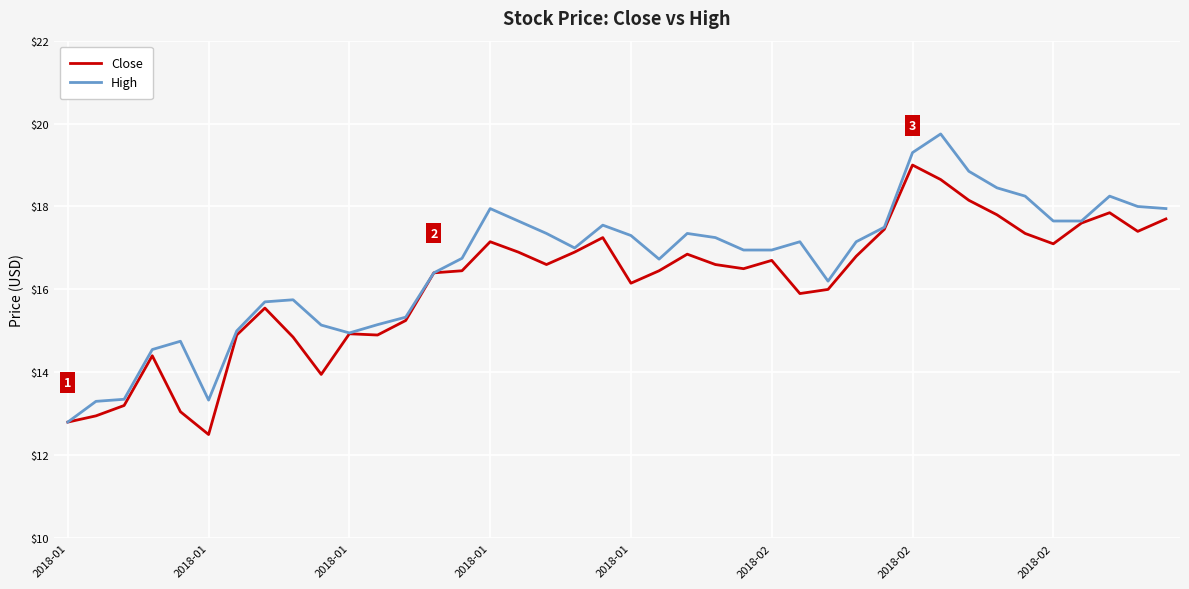

What are all the series names shown in the legend?

Close, High